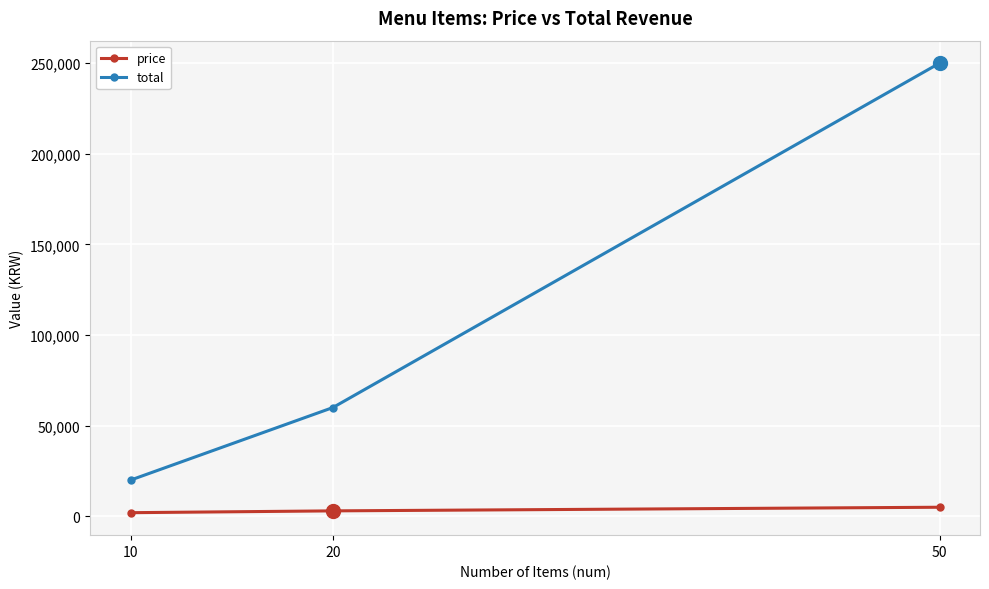

The price series shows 5000 at 50. True or false?

True